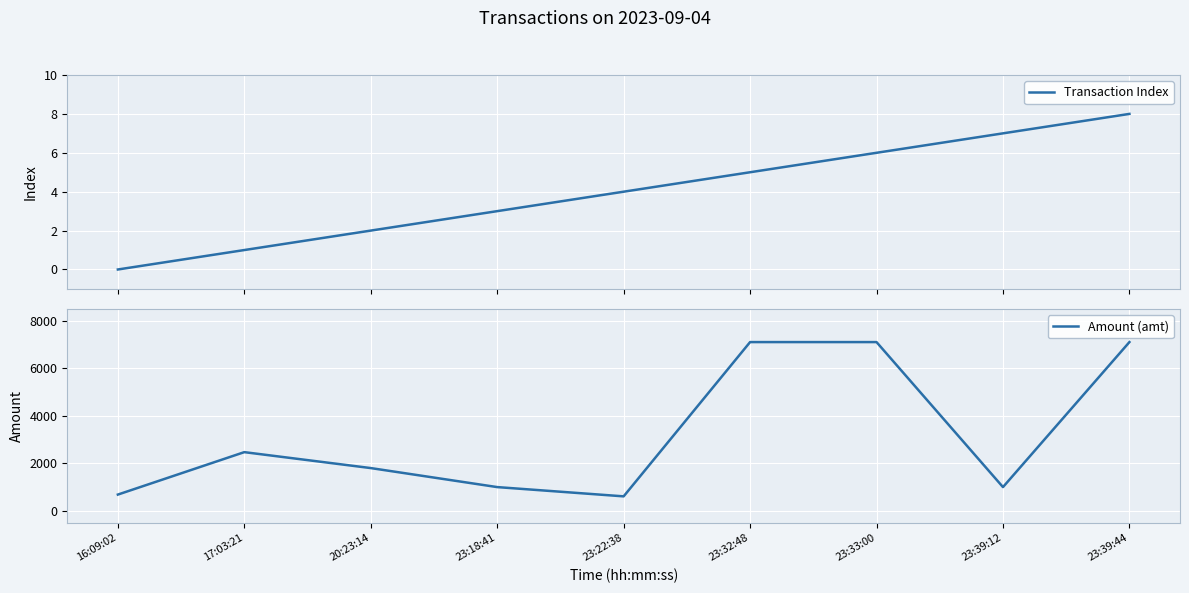

Reading left to right, transcribe all the data shown in this chart.

Transaction Index: 16:09:02=0.0	17:03:21=1.0	20:23:14=2.0	23:18:41=3.0	23:22:38=4.0	23:32:48=5.0	23:33:00=6.0	23:39:12=7.0	23:39:44=8.0
Amount (amt): 16:09:02=685.0	17:03:21=2470.0	20:23:14=1800.0	23:18:41=1000.0	23:22:38=610.2	23:32:48=7100.0	23:33:00=7100.0	23:39:12=1000.0	23:39:44=7100.0